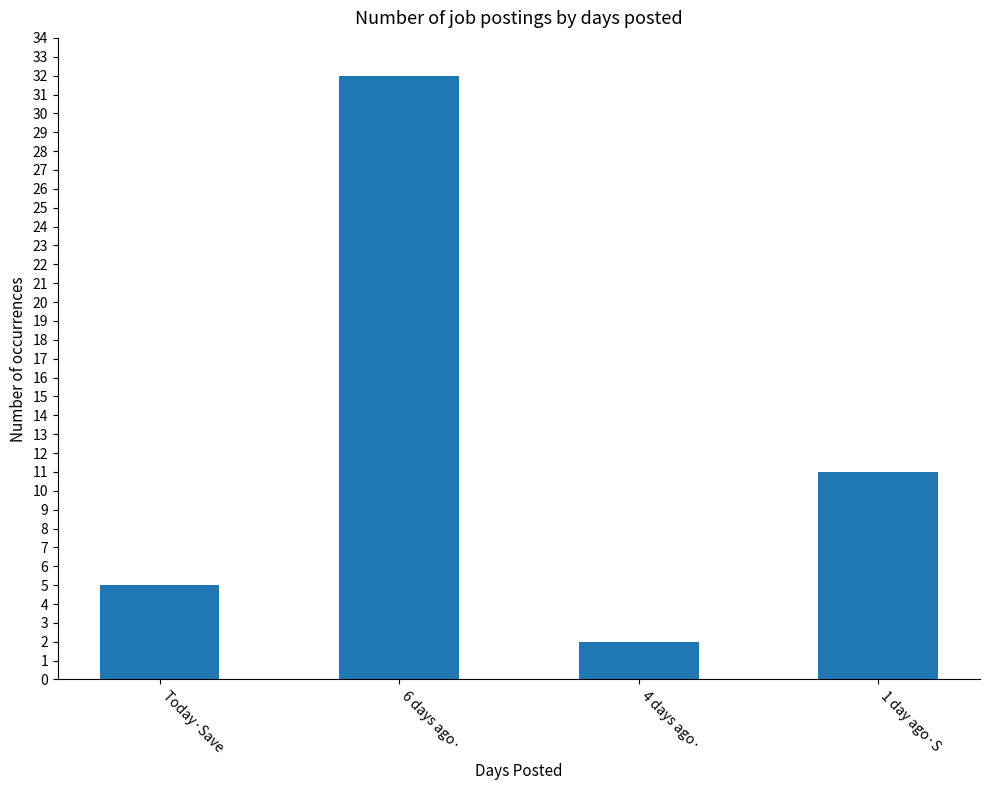

What is the difference between the second highest and minimum values?

9